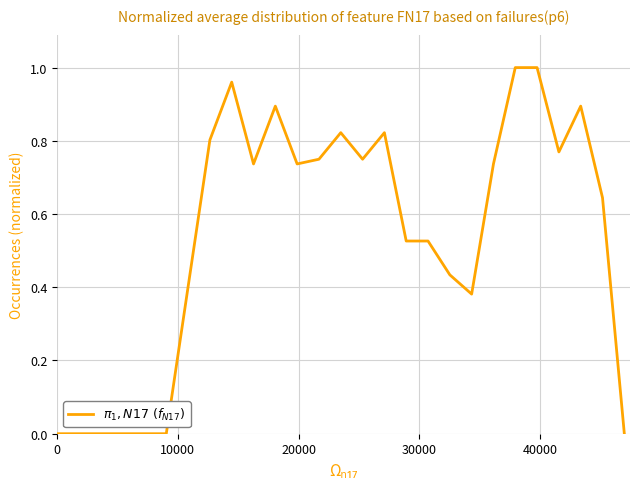

How many interior local valleys (lower than both neighbors) does the data have?

5